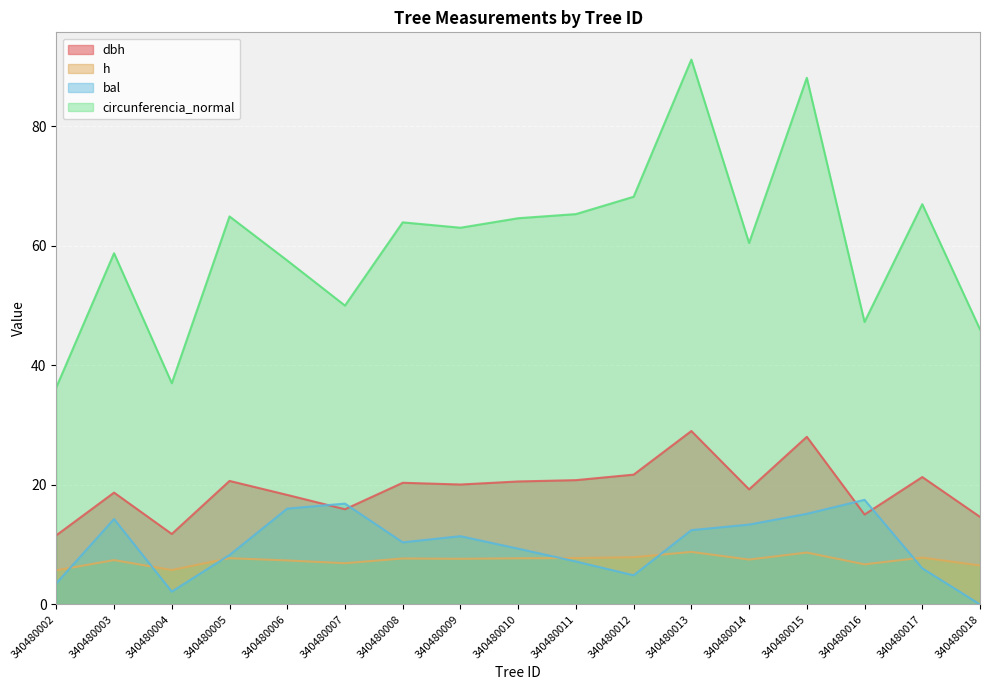

Reading left to right, extract all data points from this chart.

dbh: 340480002=11.6	340480003=18.7	340480004=11.8	340480005=20.6	340480006=18.3	340480007=15.9	340480008=20.3	340480009=20.1	340480010=20.6	340480011=20.8	340480012=21.7	340480013=29.0	340480014=19.2	340480015=28.0	340480016=15.0	340480017=21.3	340480018=14.6
h: 340480002=5.7	340480003=7.4	340480004=5.8	340480005=7.7	340480006=7.3	340480007=6.9	340480008=7.7	340480009=7.6	340480010=7.7	340480011=7.8	340480012=7.9	340480013=8.8	340480014=7.5	340480015=8.7	340480016=6.7	340480017=7.8	340480018=6.5
bal: 340480002=3.5	340480003=14.3	340480004=2.1	340480005=8.3	340480006=16.0	340480007=16.9	340480008=10.4	340480009=11.4	340480010=9.3	340480011=7.2	340480012=4.9	340480013=12.4	340480014=13.3	340480015=15.2	340480016=17.5	340480017=6.0	340480018=0.0
circunferencia_normal: 340480002=36.3	340480003=58.7	340480004=37.0	340480005=64.9	340480006=57.5	340480007=50.0	340480008=63.9	340480009=63.0	340480010=64.6	340480011=65.3	340480012=68.2	340480013=91.1	340480014=60.4	340480015=88.1	340480016=47.2	340480017=66.9	340480018=46.0